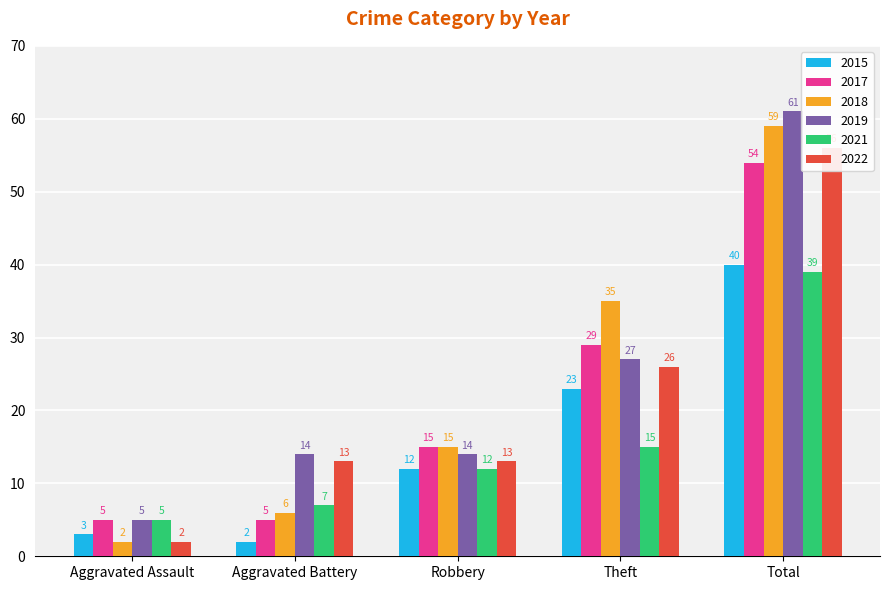

At Aggravated Battery, list the series in order from largest to smallest.

2019, 2022, 2021, 2018, 2017, 2015